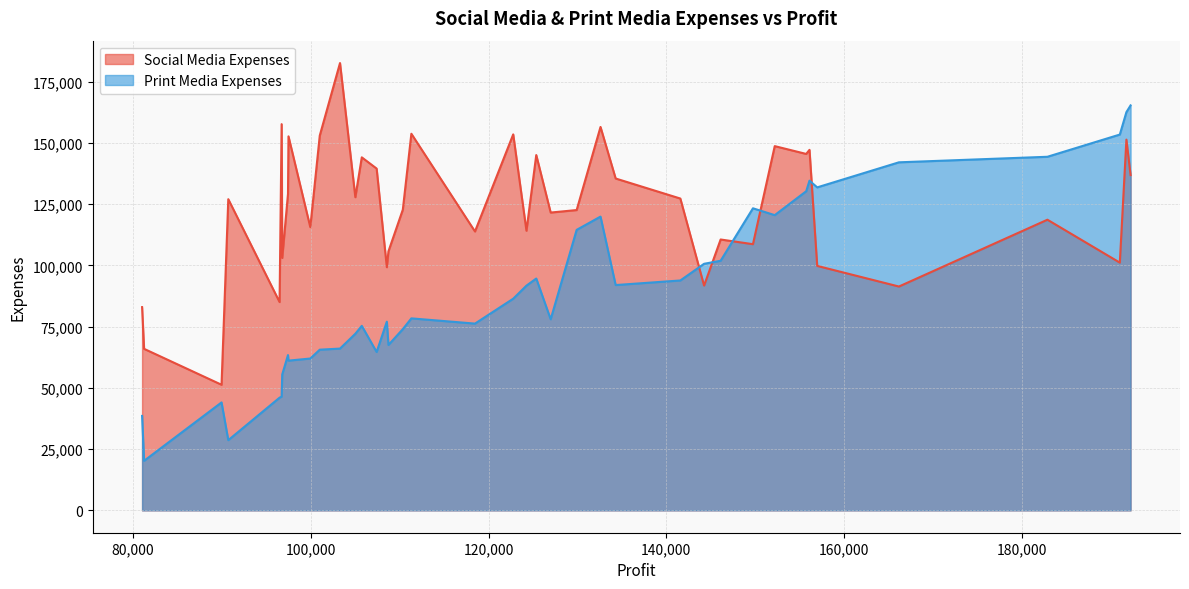

List the series in order of their overall mean, lowest first.

Print Media Expenses, Social Media Expenses